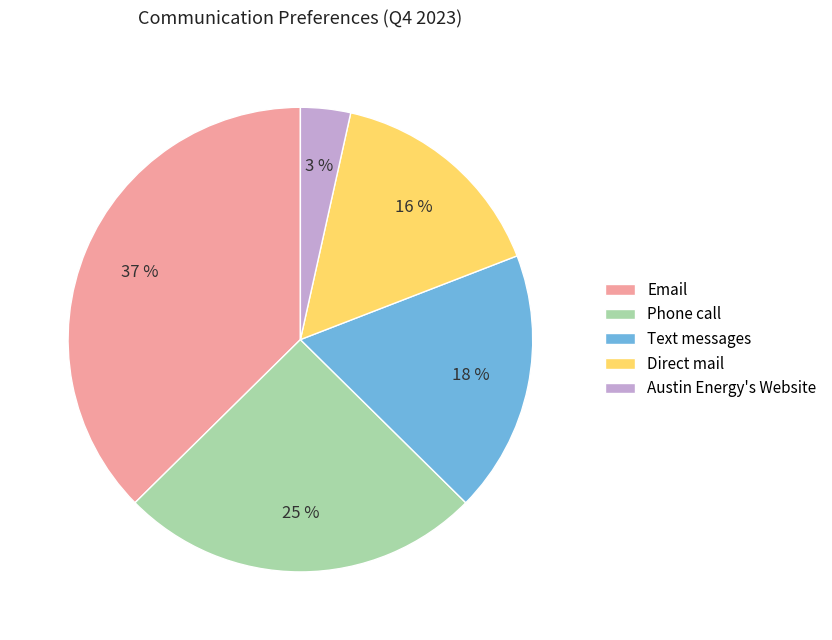

To the nearest percent, what portion does Email represent?

37%